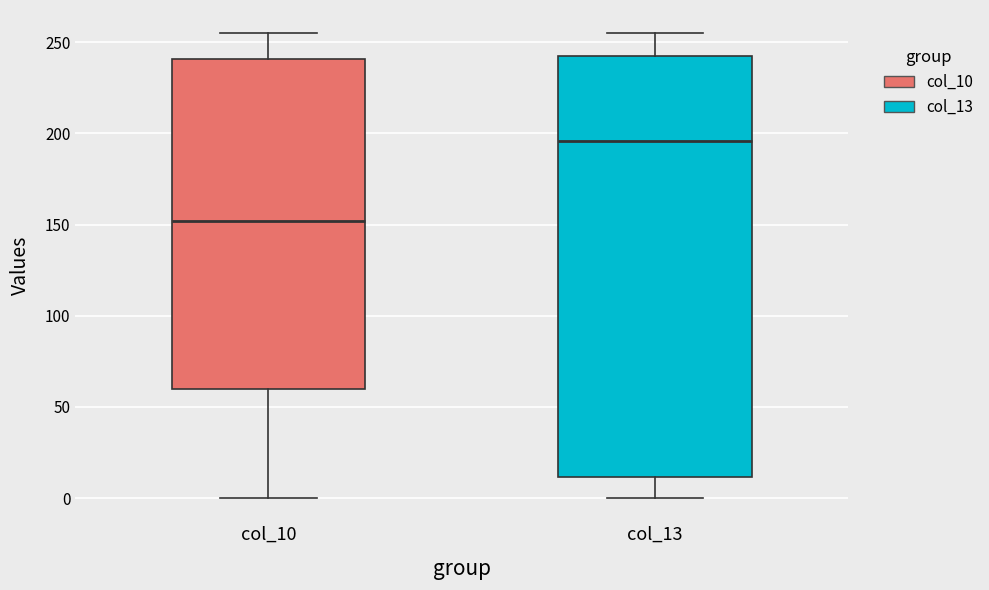

Which box has the highest median line?

col_13